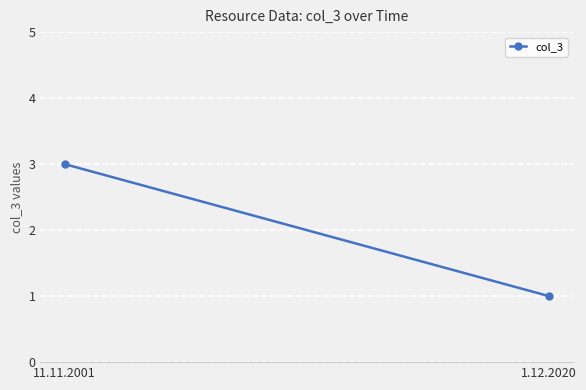

Reading left to right, list all the values displayed in this chart.

3	1